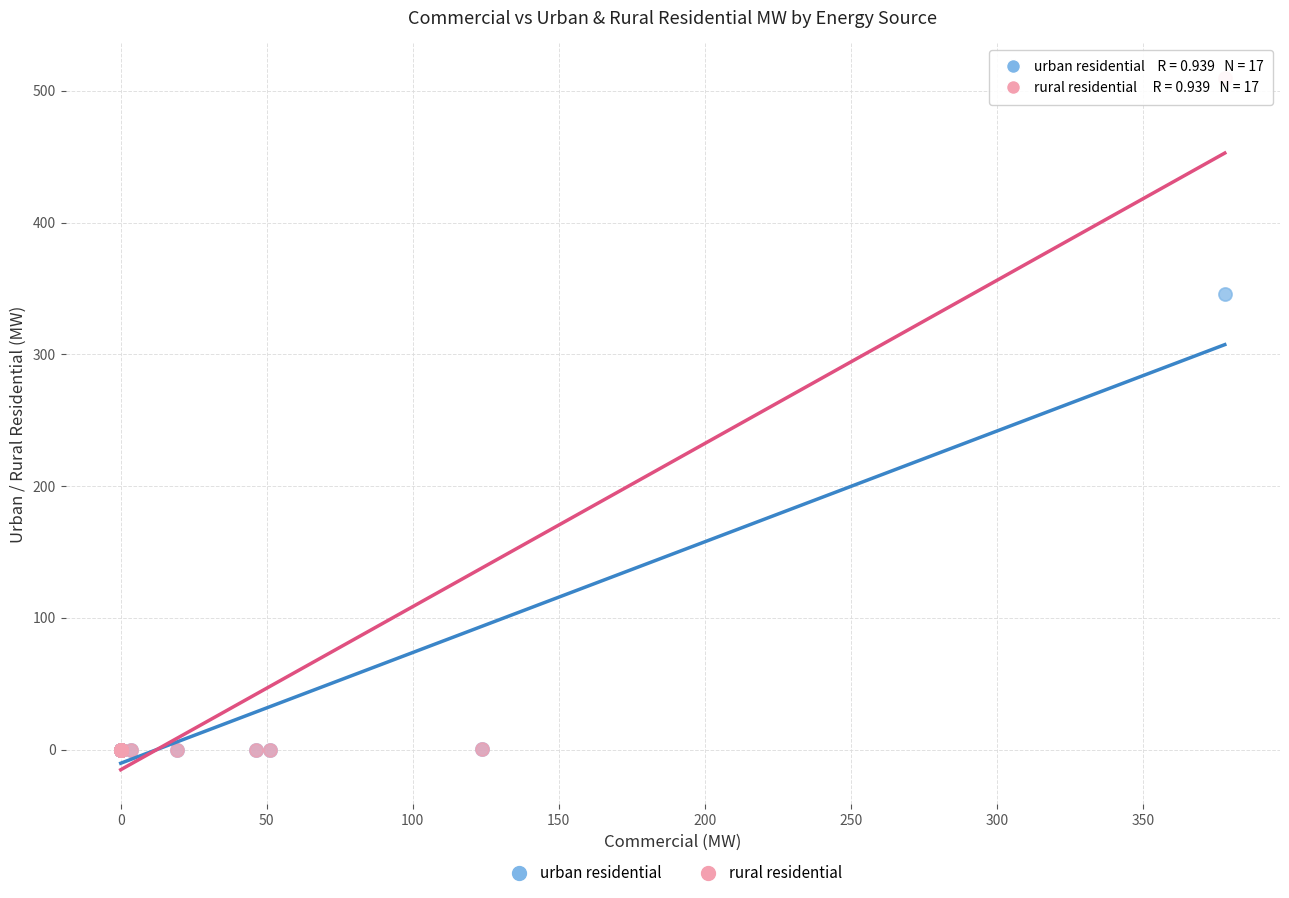

Across all series, what Y value is closest to 254?

346.1